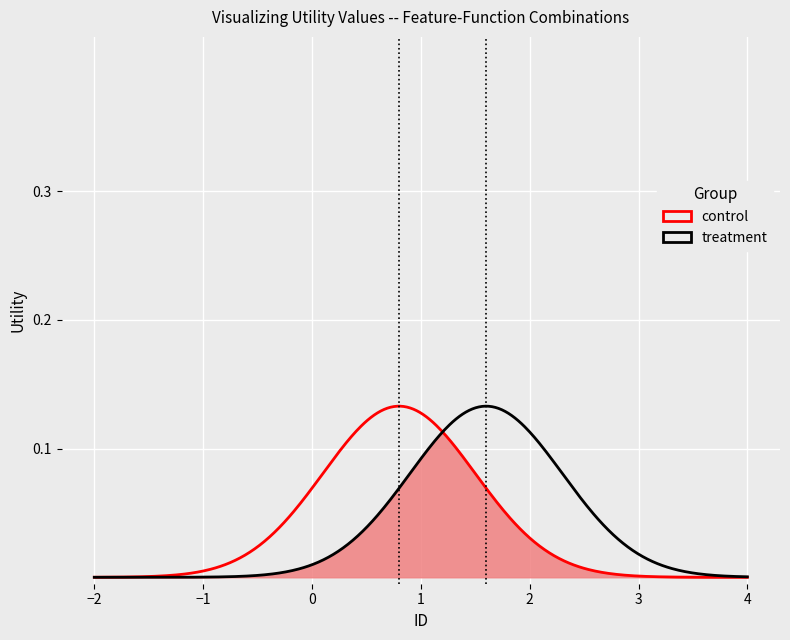

What is the value of the 23rd point from the left?

1.0